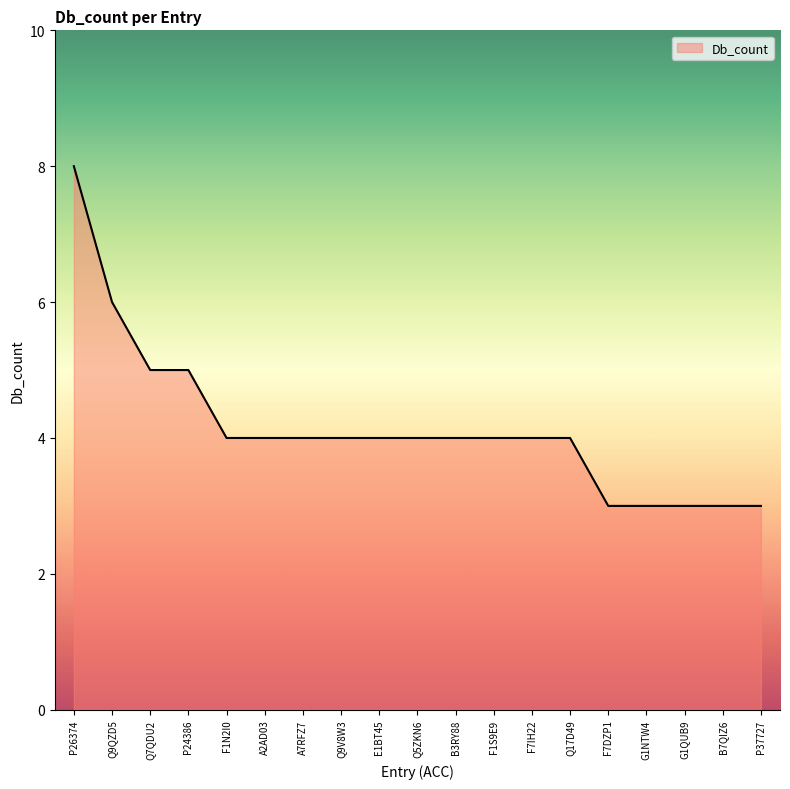

Is it true that the value at G1QUB9 is 3?

True